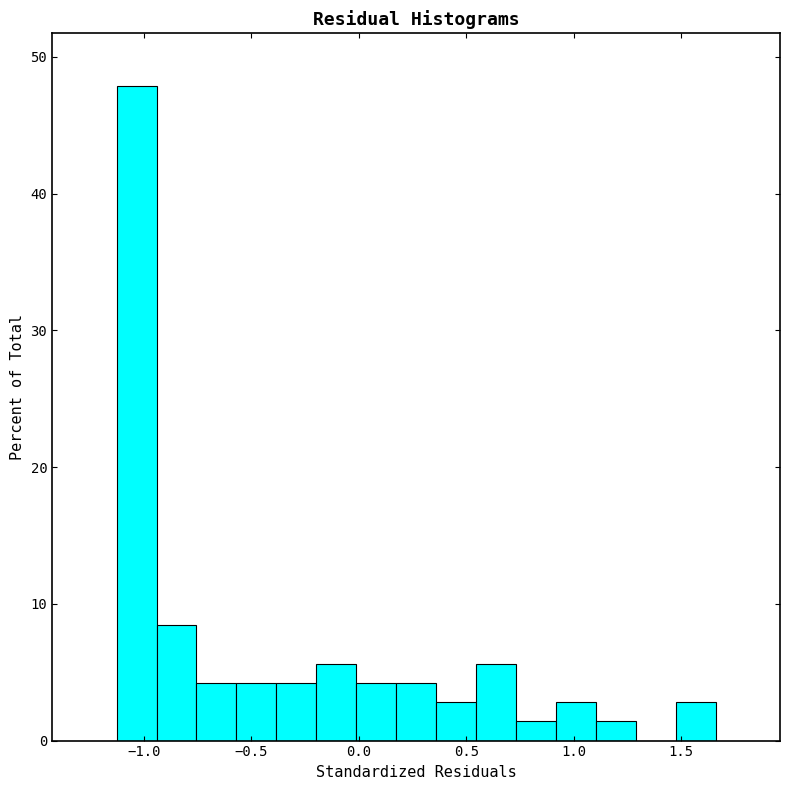

Read against the x-axis, roughly where is the centre of the tallest bar?

-1.05